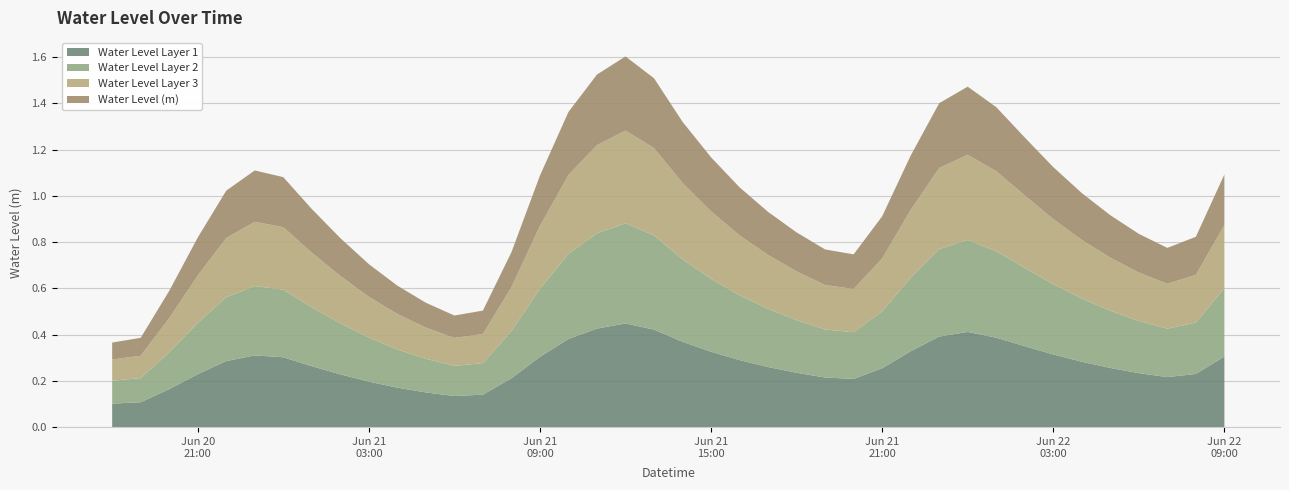

Reading left to right, transcribe all the data shown in this chart.

0.4	0.4	0.6	0.8	1.0	1.1	1.1	0.9	0.8	0.7	0.6	0.5	0.5	0.5	0.8	1.1	1.4	1.5	1.6	1.5	1.3	1.2	1.0	0.9	0.8	0.8	0.7	0.9	1.2	1.4	1.5	1.4	1.3	1.1	1.0	0.9	0.8	0.8	0.8	1.1